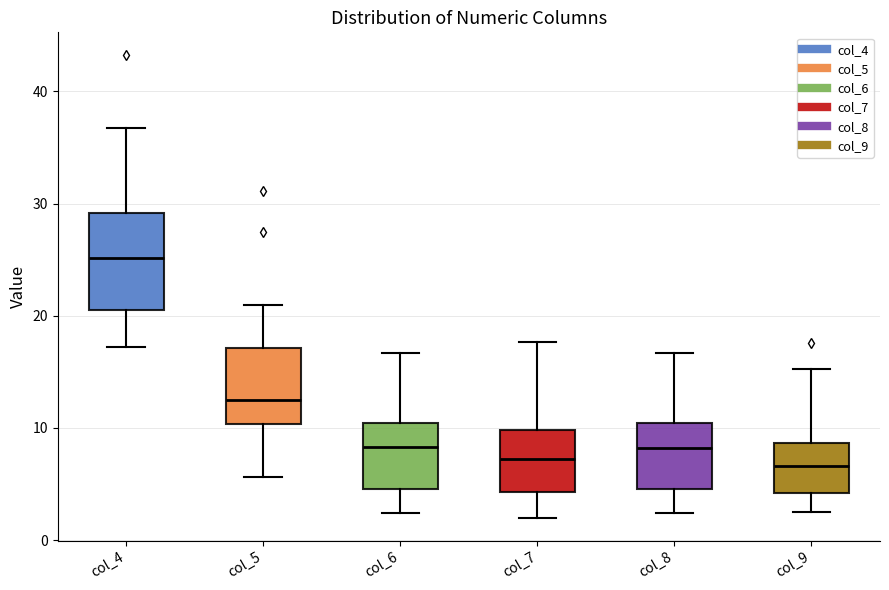

Where does the upper whisker of the box for col_6 end on the y-axis? The values are not printed on the chart, so give them approximately, as read against the axis.

17